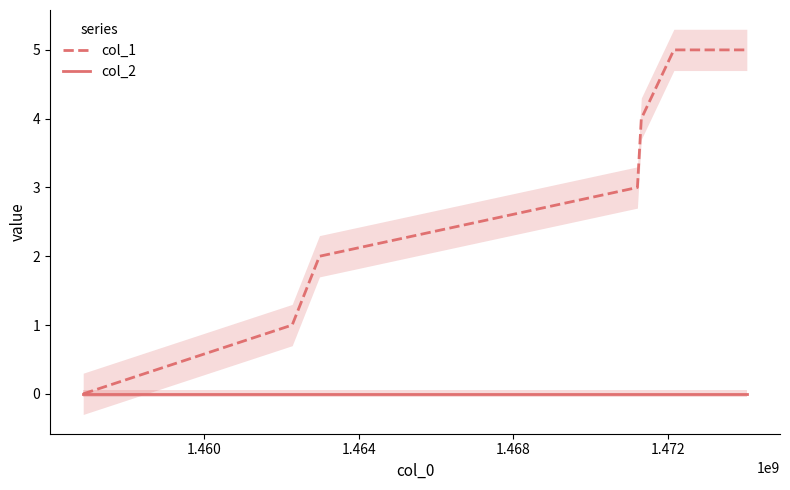

How many positive values does the col_1 series have?

6